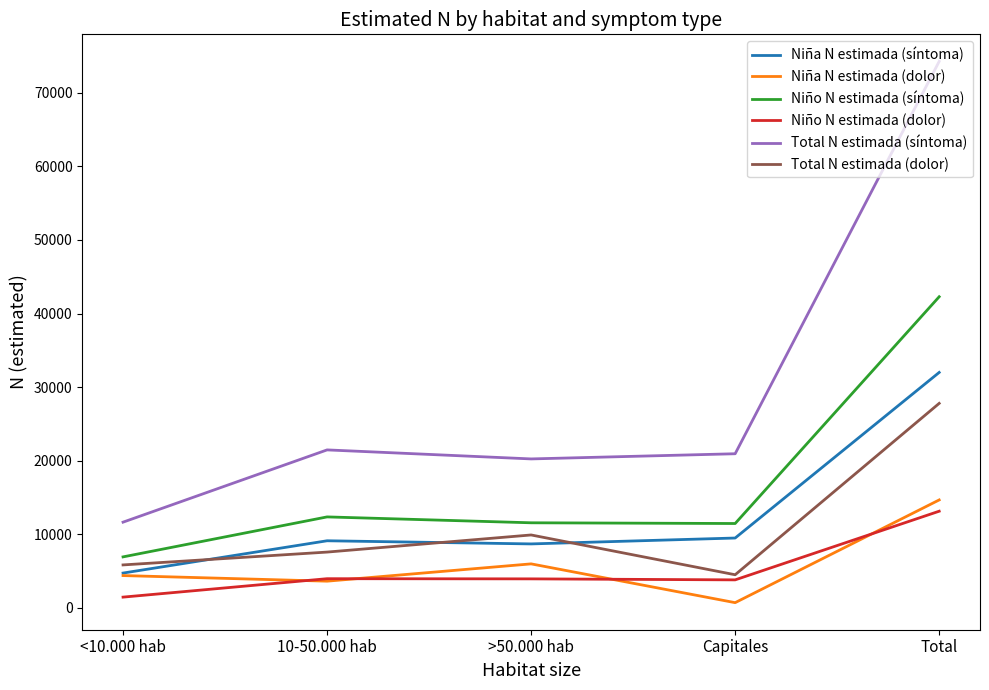

True or false: Total N estimada (síntoma) has a value of 15345 at <10.000 hab.

False